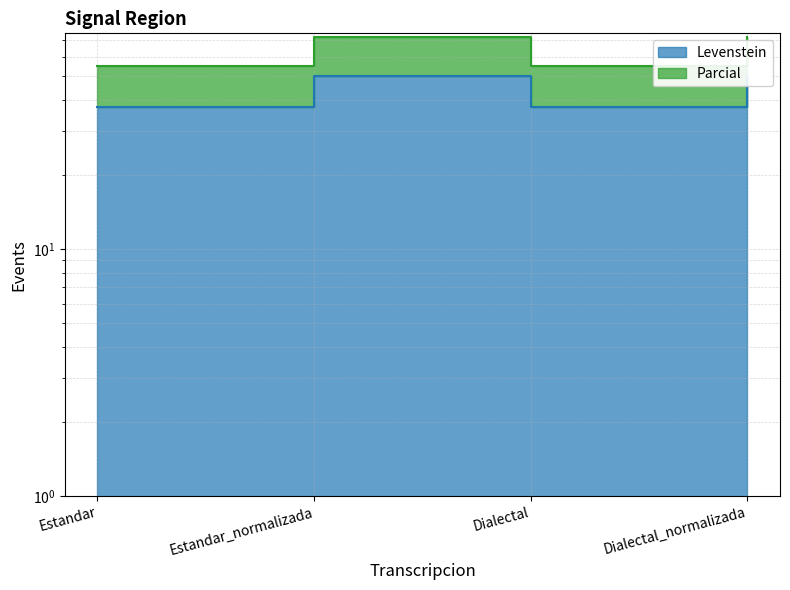

Reading left to right, transcribe all the data shown in this chart.

Levenstein: 37.5	50.0	37.5	50.0
Parcial: 54.9	72.3	54.9	72.3